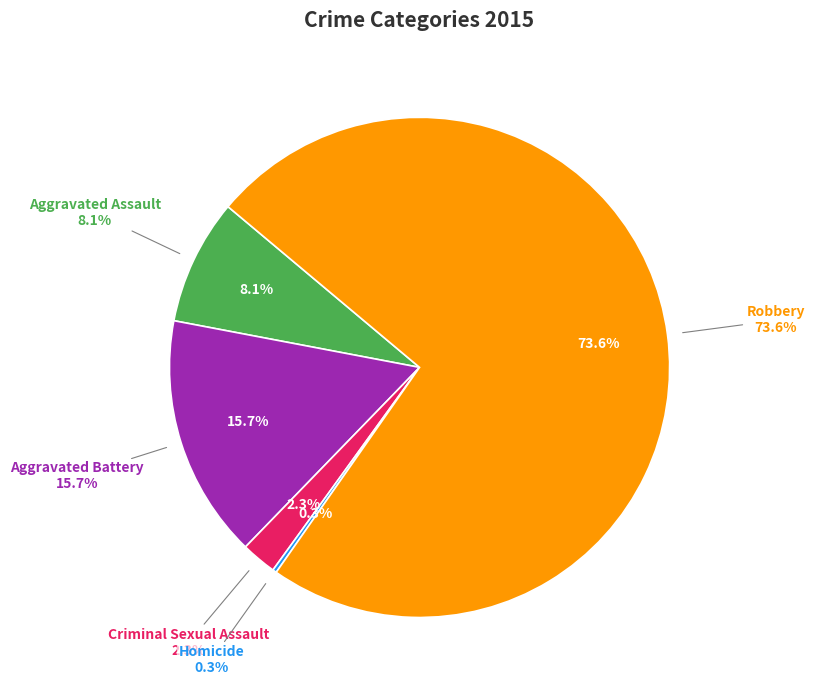

Rank the categories by value from lowest to highest.

Homicide, Criminal Sexual Assault, Aggravated Assault, Aggravated Battery, Robbery